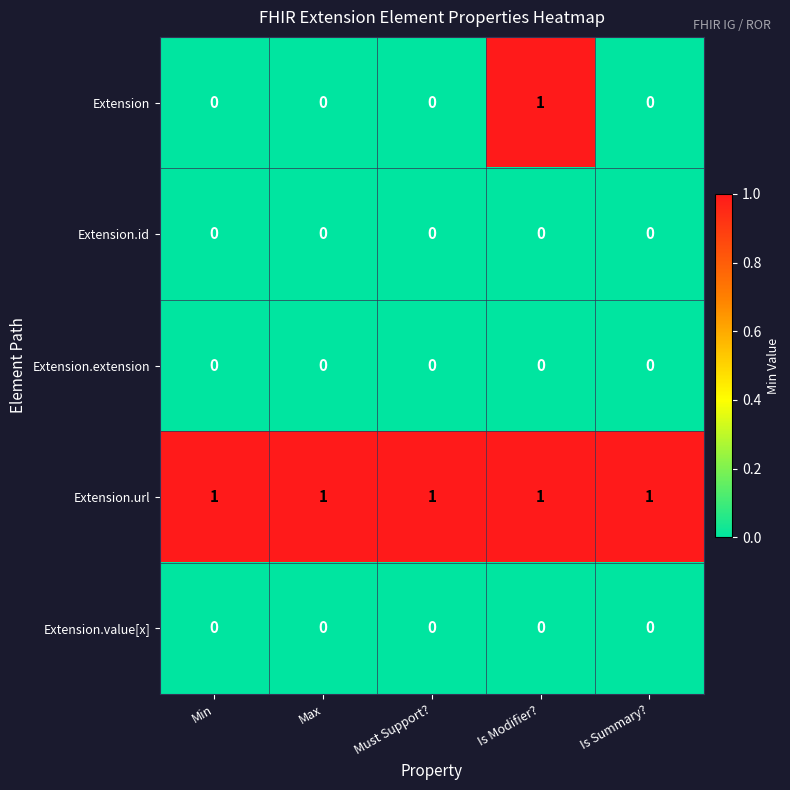

Which series has the widest spread of values?

Extension